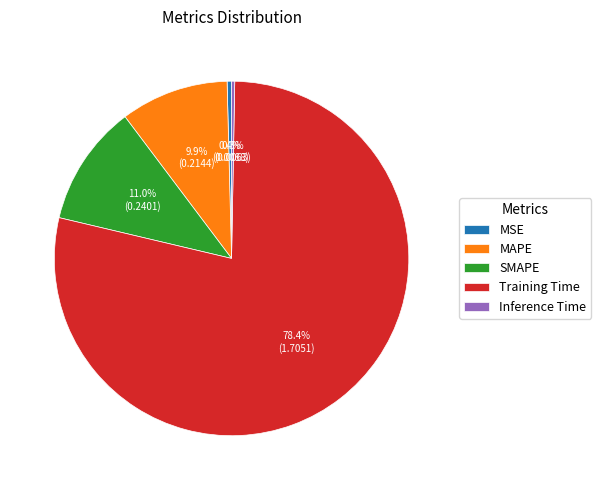

The Training Time slice represents 78% of the pie. True or false?

True